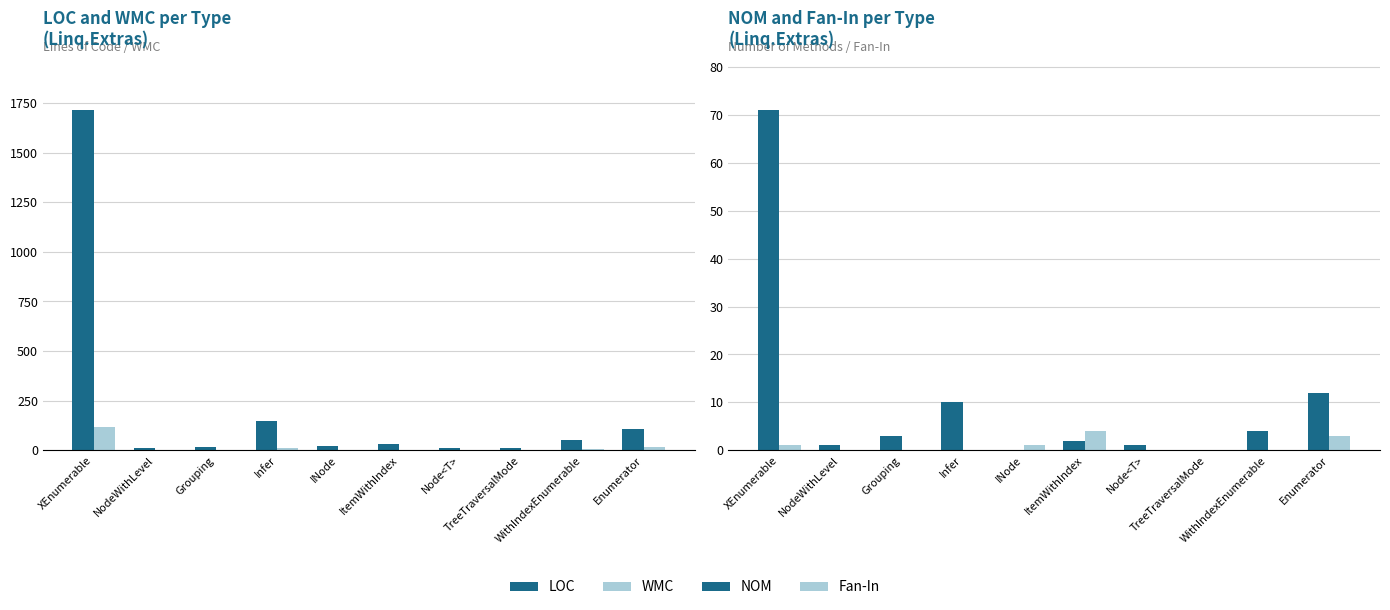

Reading left to right, transcribe all the data shown in this chart.

LOC: 1714	11	18	145	20	32	12	11	51	106
WMC: 115	1	3	10	0	2	1	0	4	15
NOM: 71	1	3	10	0	2	1	0	4	12
Fan-In: 1	0	0	0	1	4	0	0	0	3